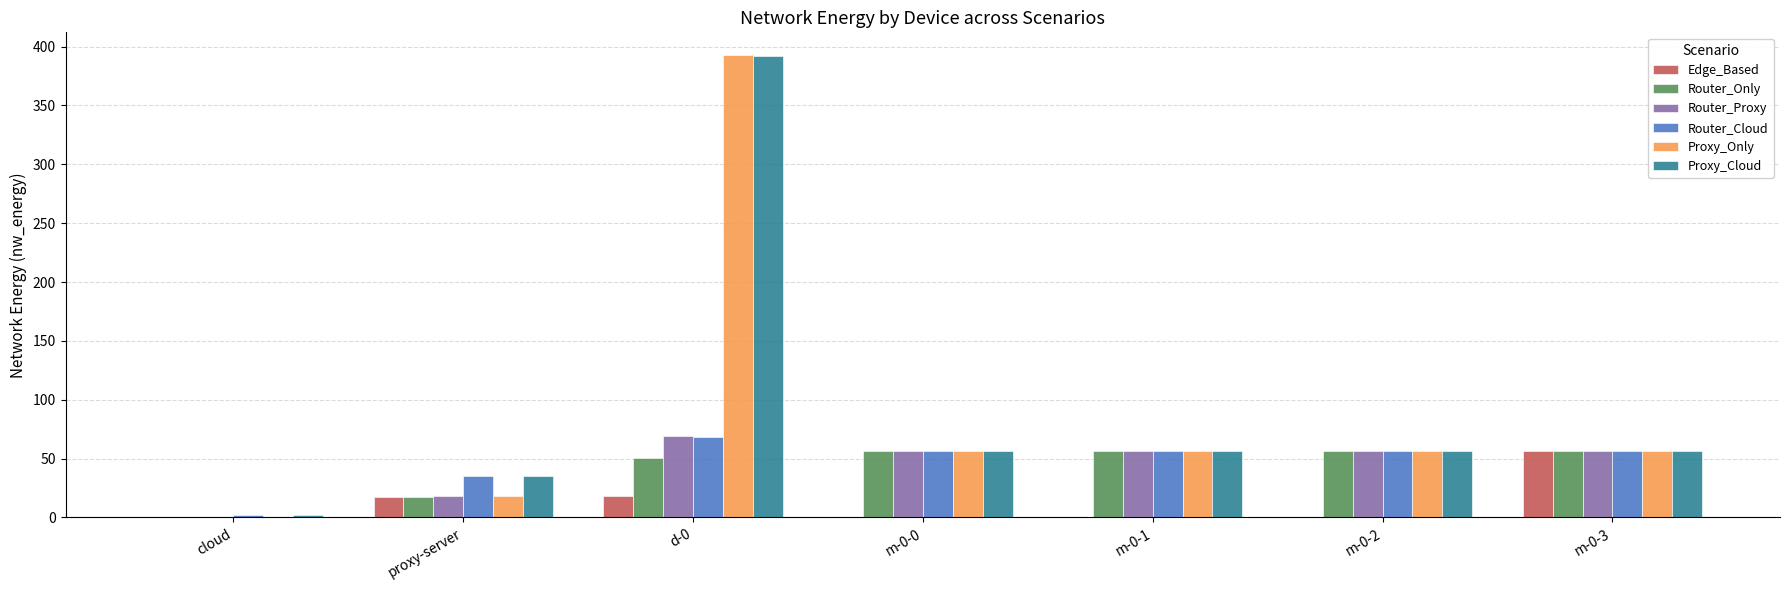

True or false: Proxy_Cloud has a value of 56.4 at m-0-0.

True